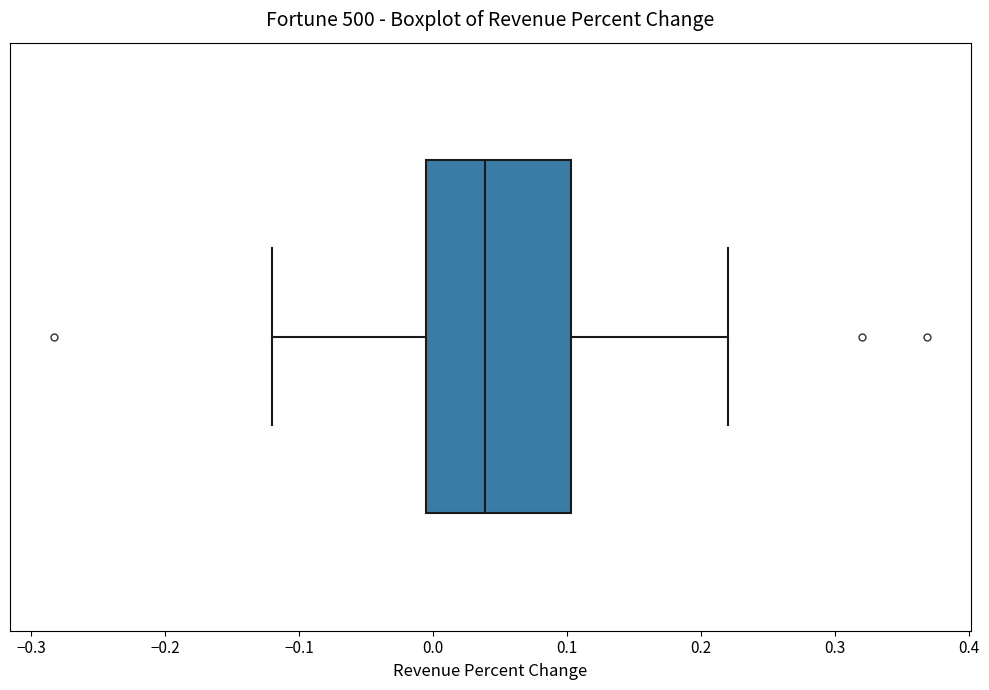

Transcribe this box plot: give where the median line is, the range the box spans, and where the two whiskers end, as read against the x-axis. The values are not printed on the chart, so give them approximately, as read against the axis.

median 0.04, box 0.00 to 0.10, whiskers -0.12 to 0.22